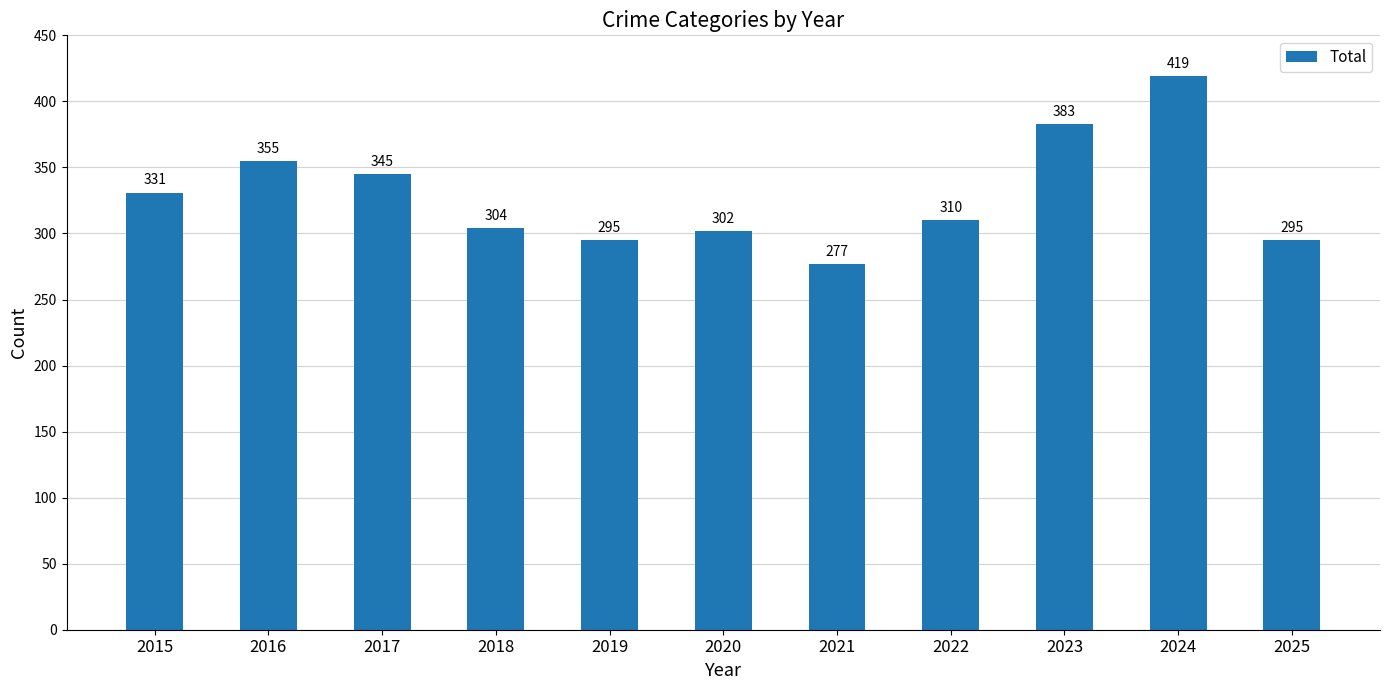

What is the greatest value displayed?

419